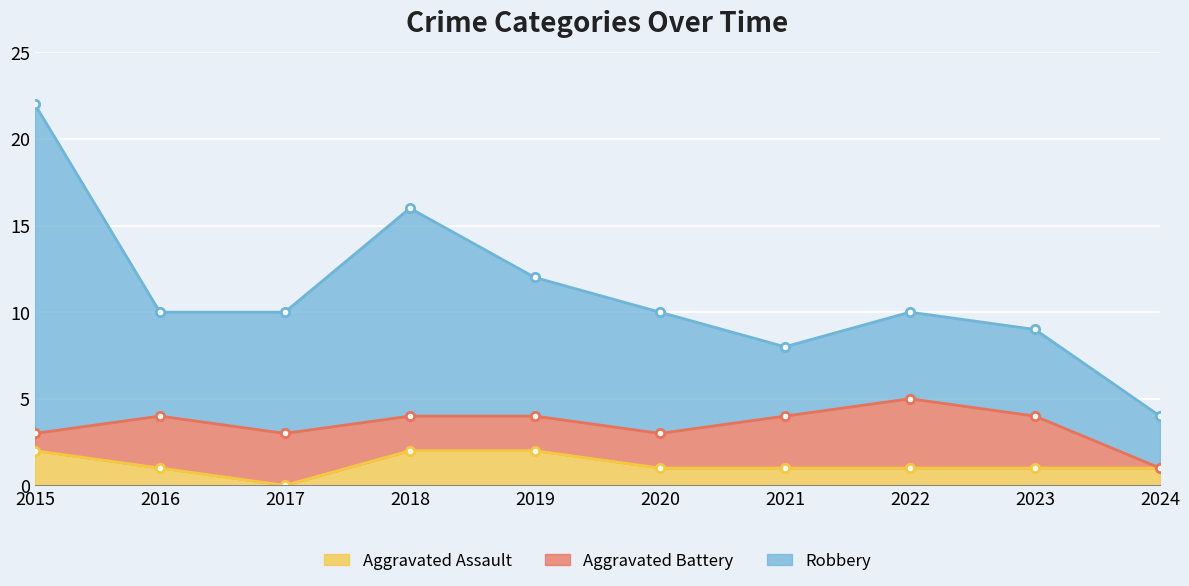

How many lines are shown in the chart?

3